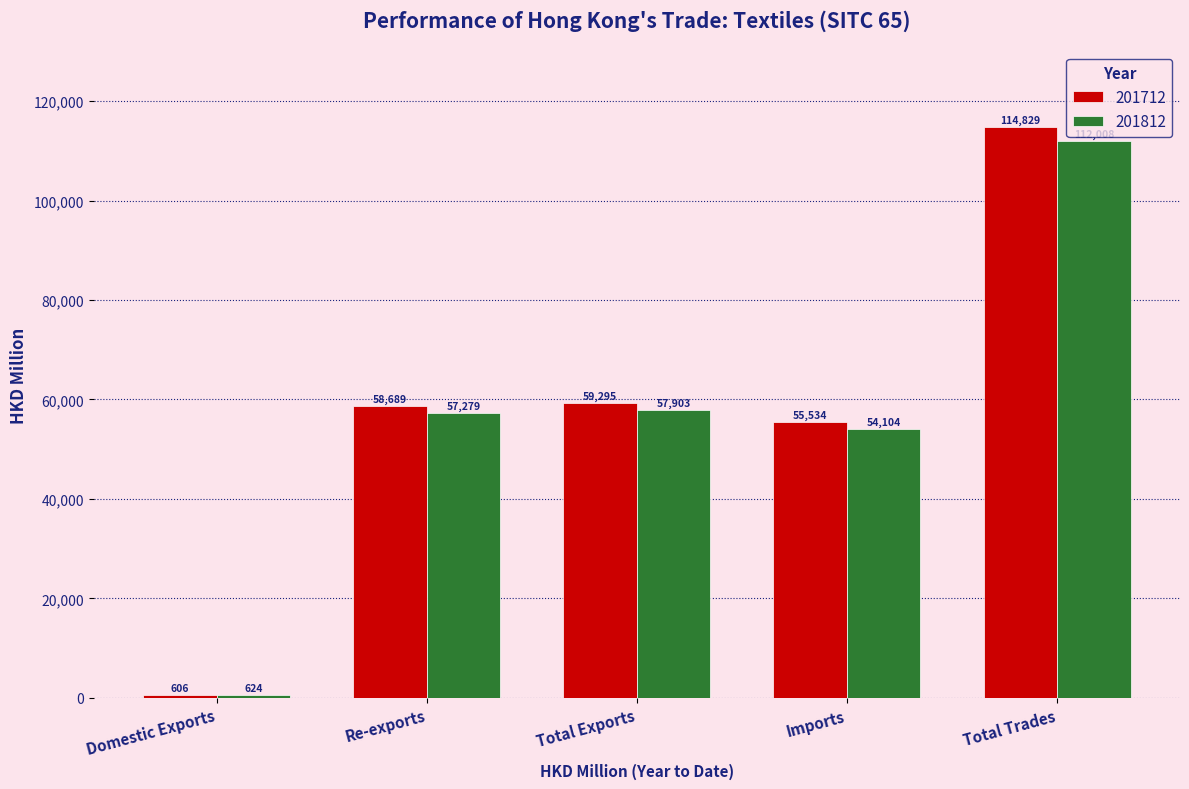

What is the label of the 4th bar from the left?

Imports